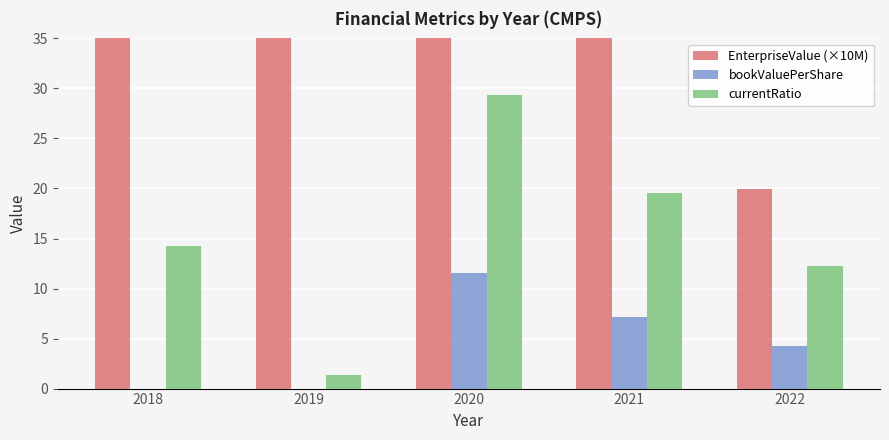

How many values in the EnterpriseValue (×10M) series exceed 61?

3